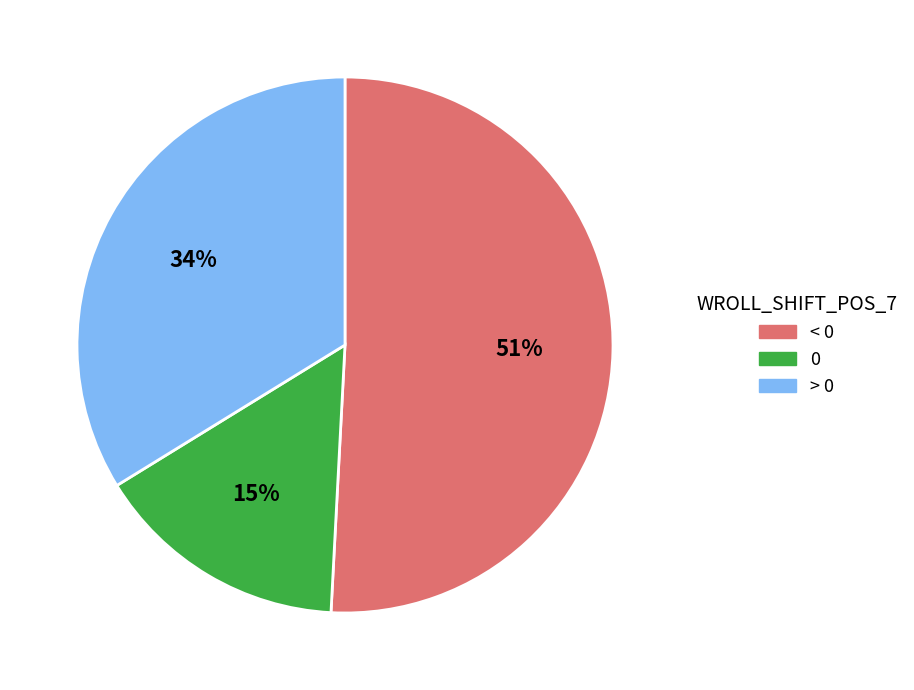

Is the sum of 0 and < 0 greater than half?

Yes